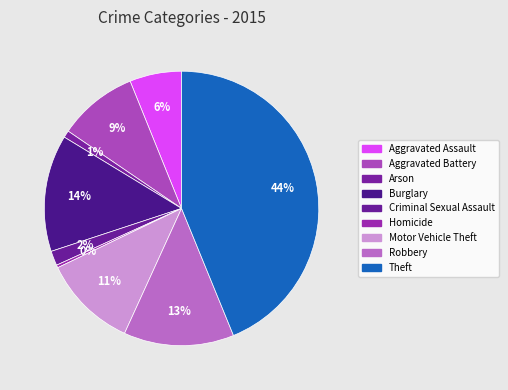

Count the number of slices in the pie.

9